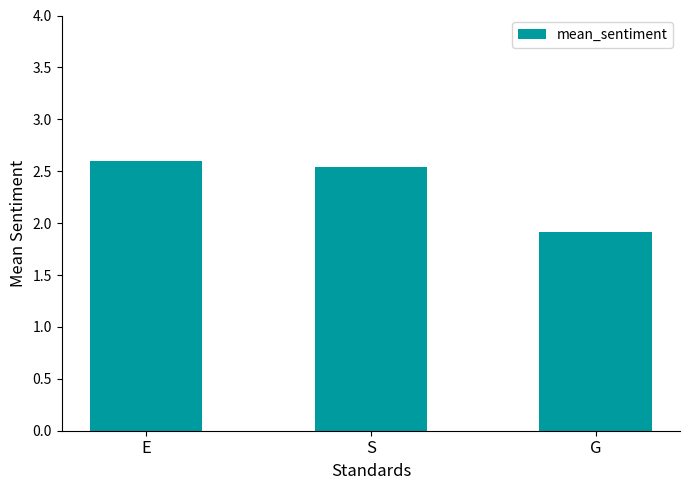

Approximately how many times larger is the value at G compared to E?

0.7